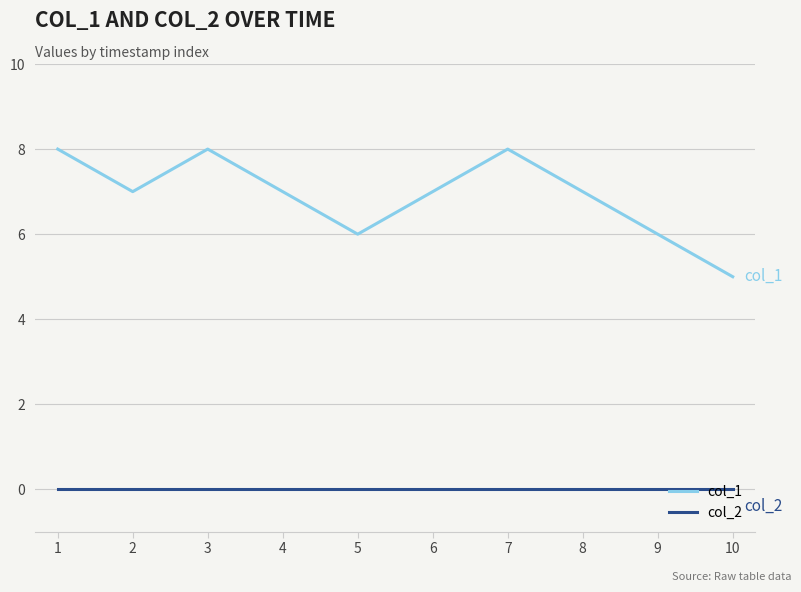

What is the highest value of the col_1 series?

8